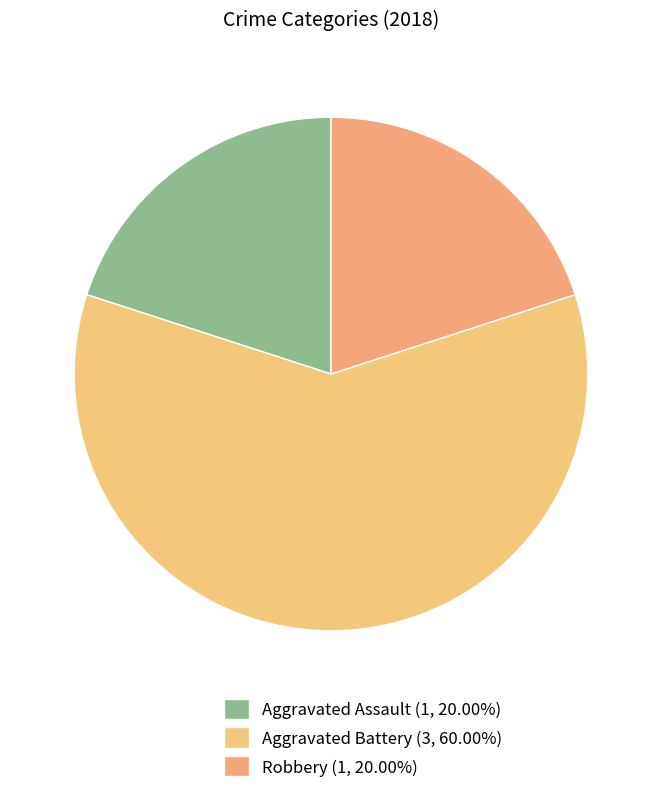

How many segments does this pie chart have?

3